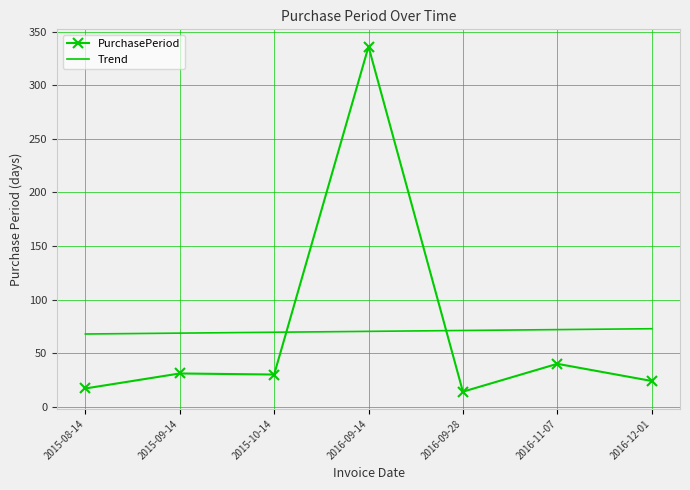

The value of Trend at 2016-12-01 is 72.8. True or false?

True